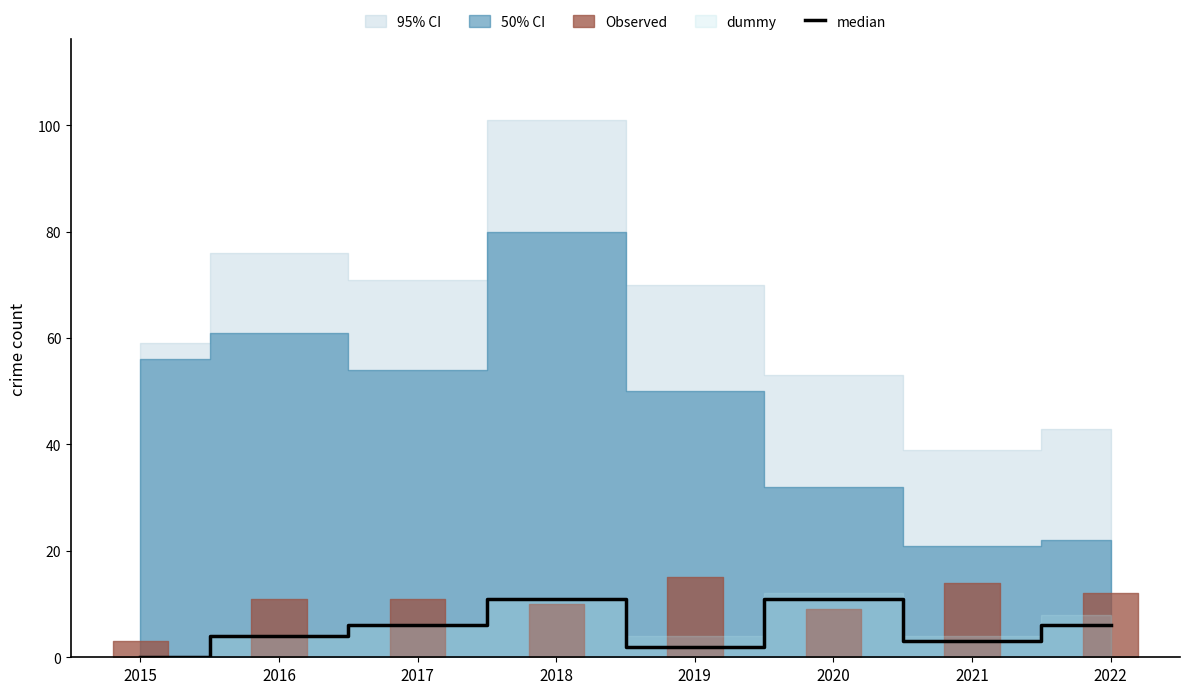

Which label corresponds to the largest value in the chart?

2018